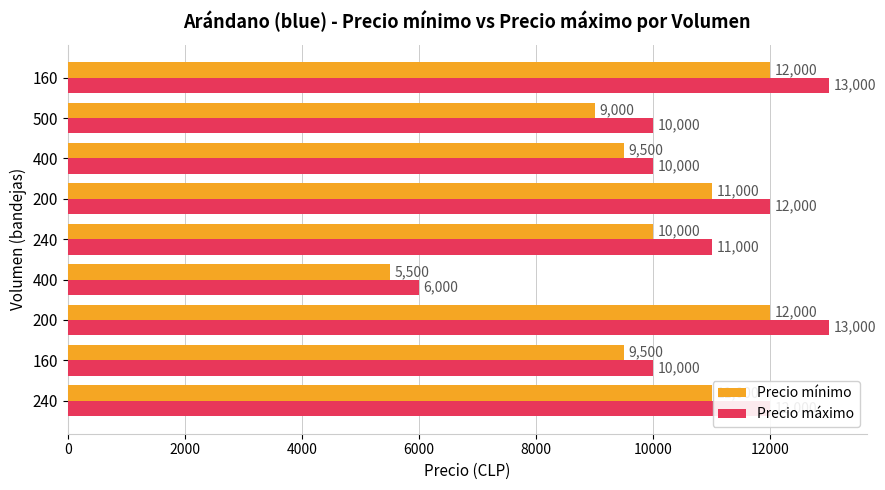

At how many categories does at least one series exceed 9680?

8